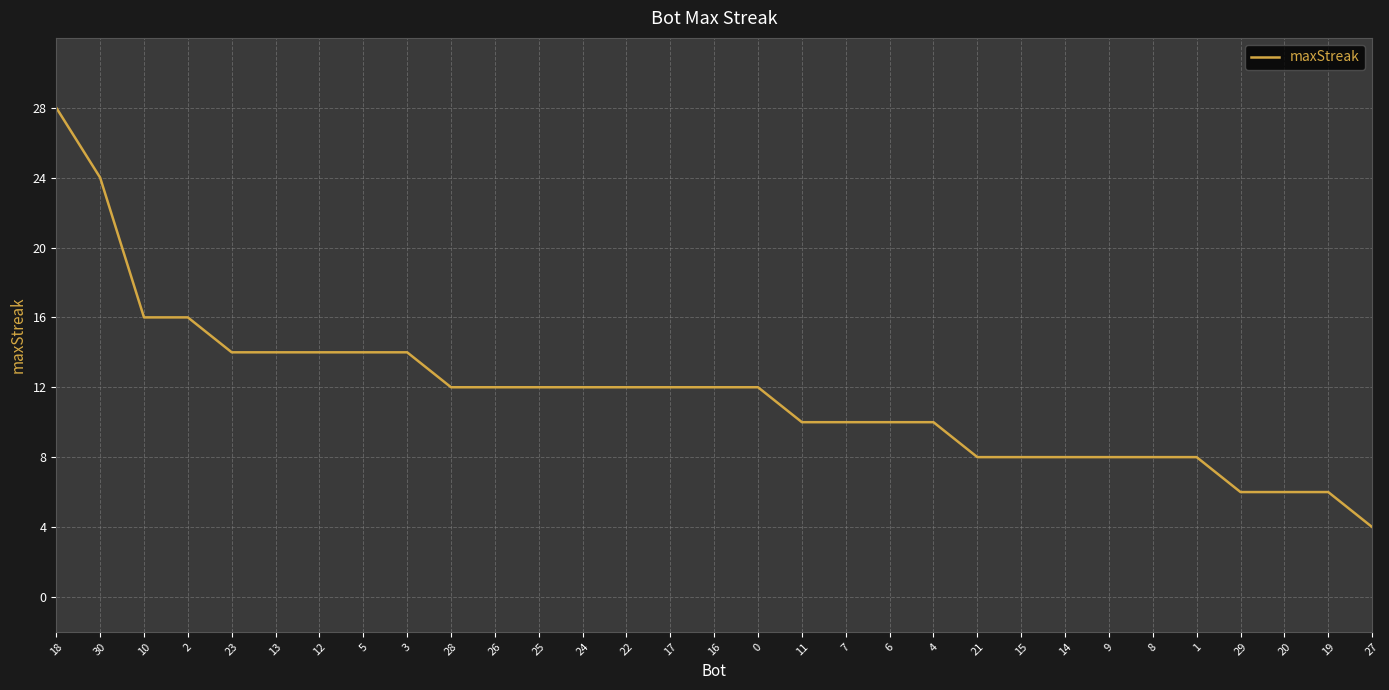

How many lines are shown in the chart?

1